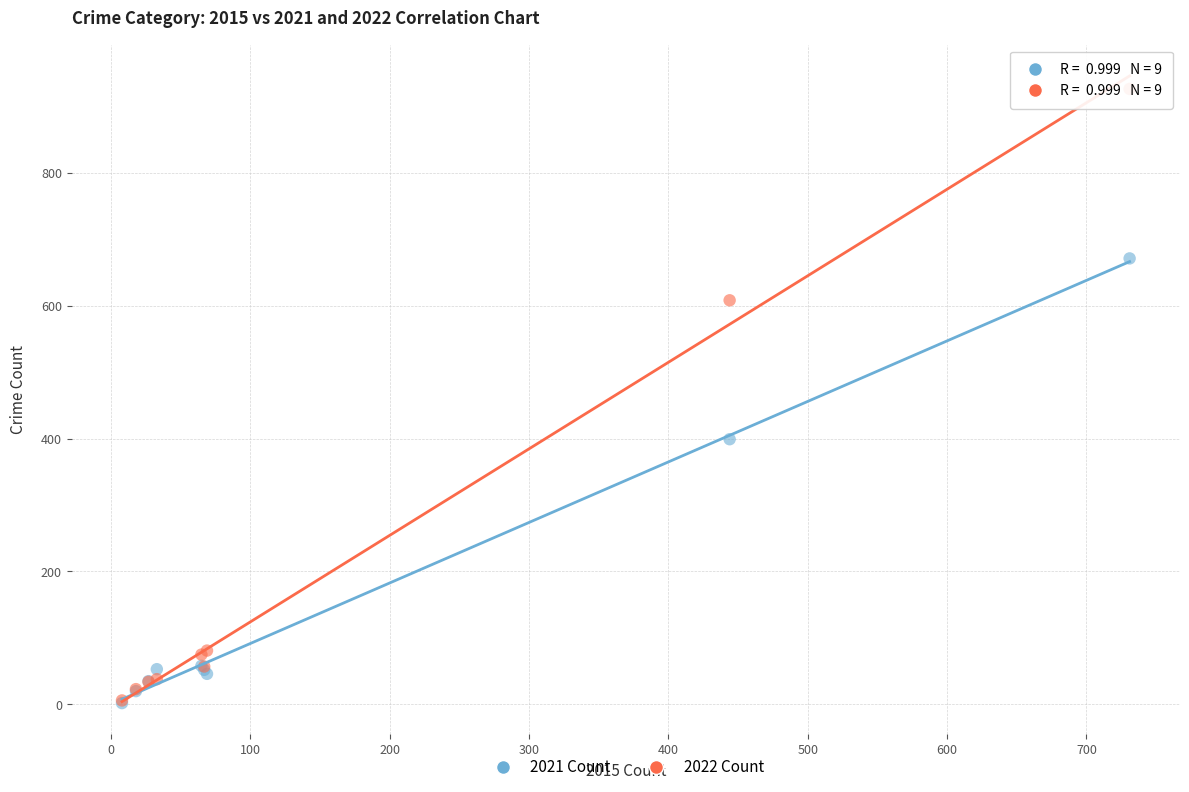

Which series has the widest spread of Y values?

2022 Count